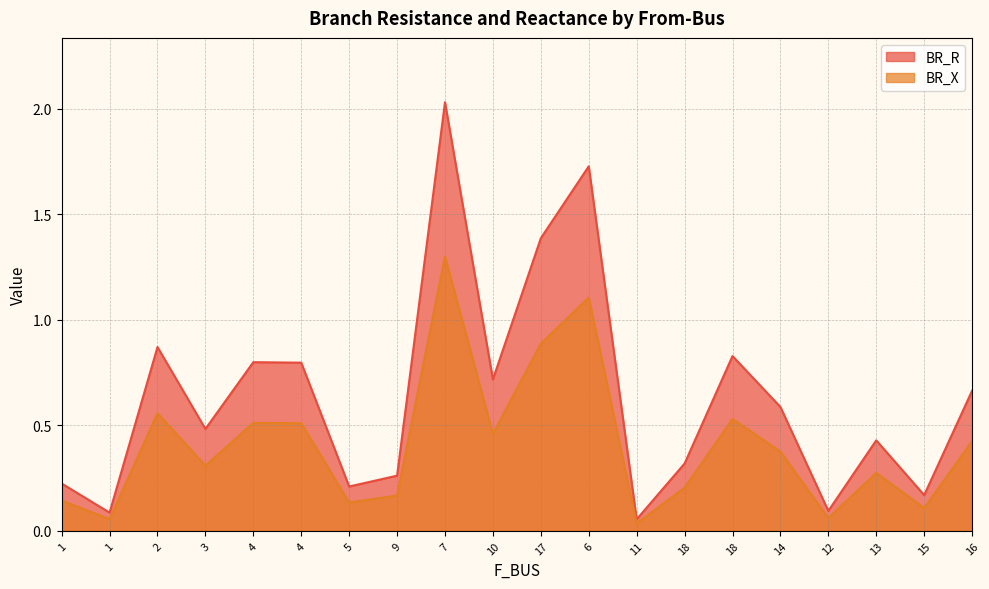

In BR_R, how many points are lower than both neighbors (excluding endpoints)?

7